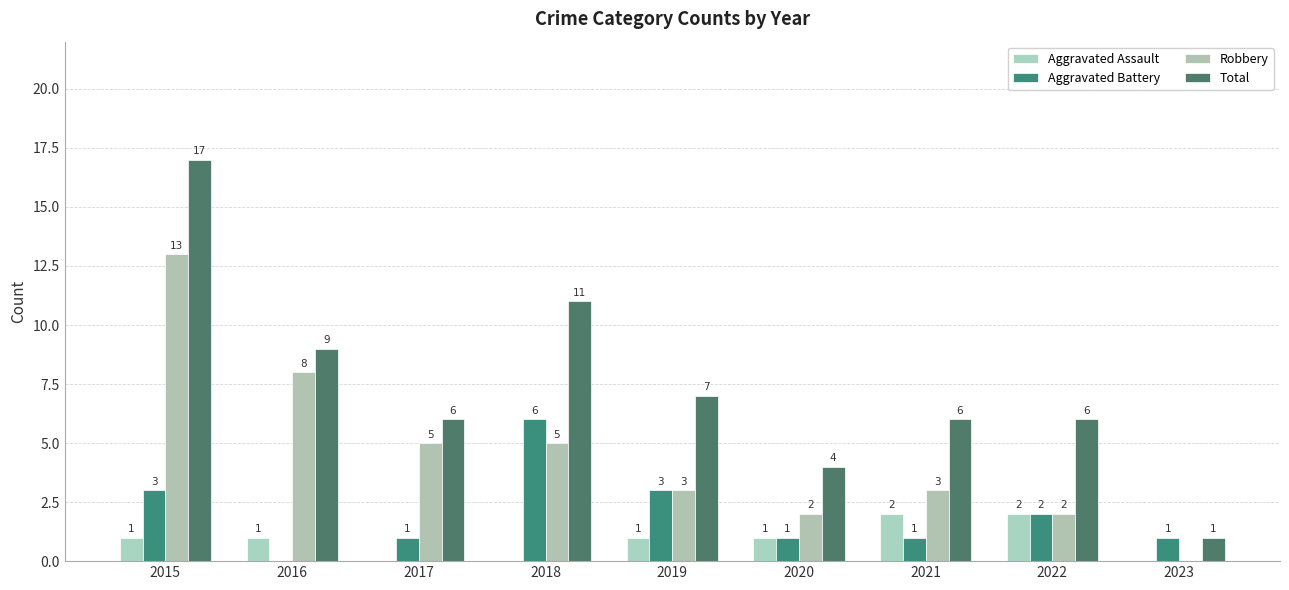

How many data points does each series have?

9